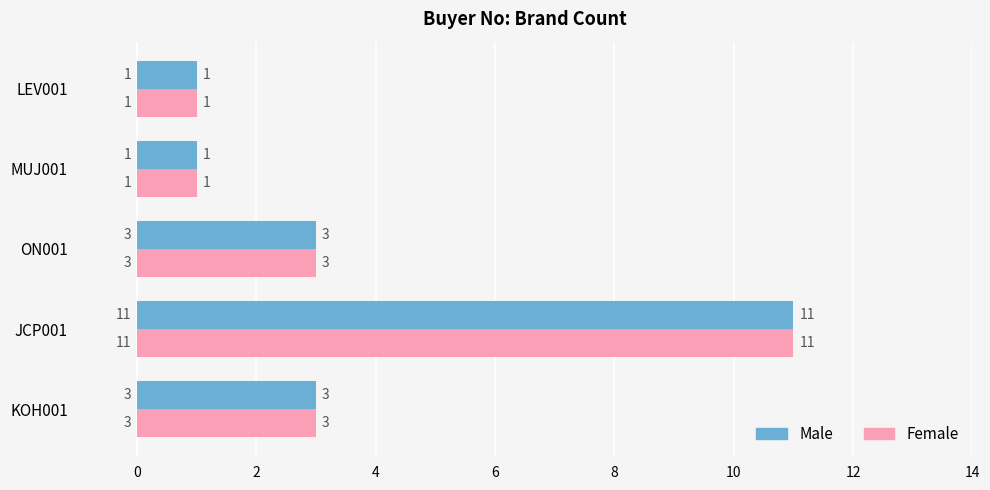

The Female series shows 3 at ON001. True or false?

True